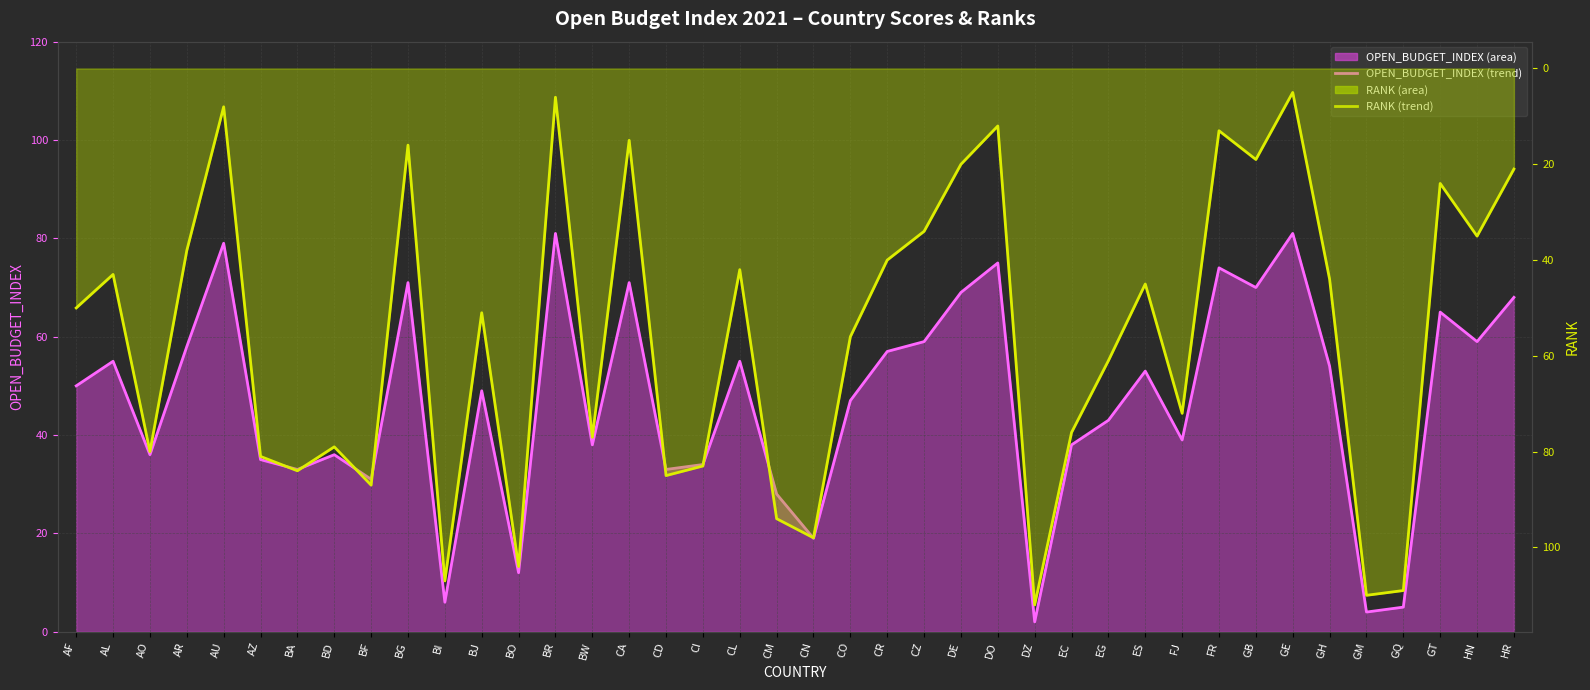

After their last crossing, which series has the higher values: OPEN_BUDGET_INDEX (trend) or RANK (trend)?

OPEN_BUDGET_INDEX (trend)